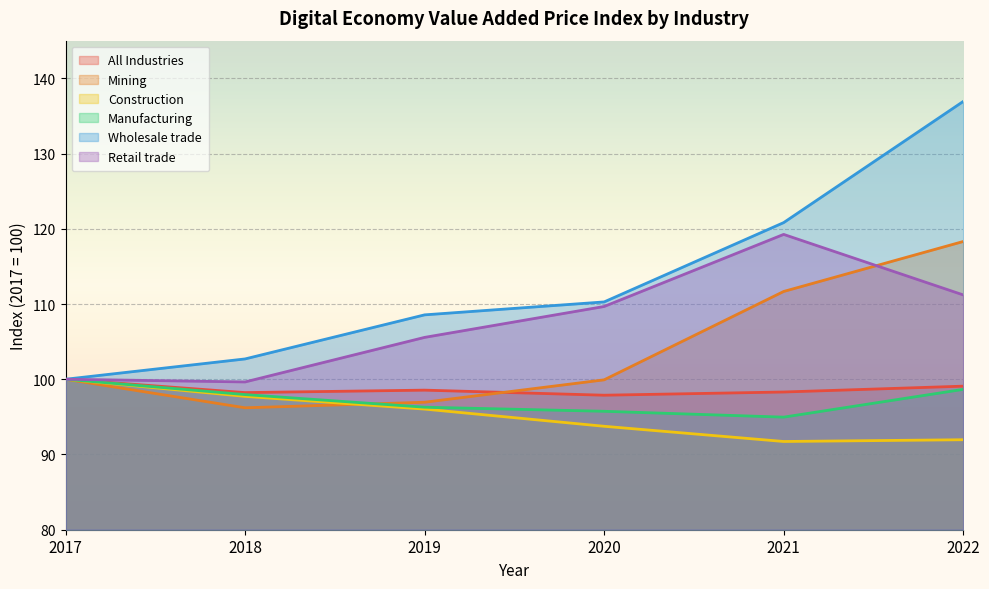

What is the greatest value displayed?

136.9